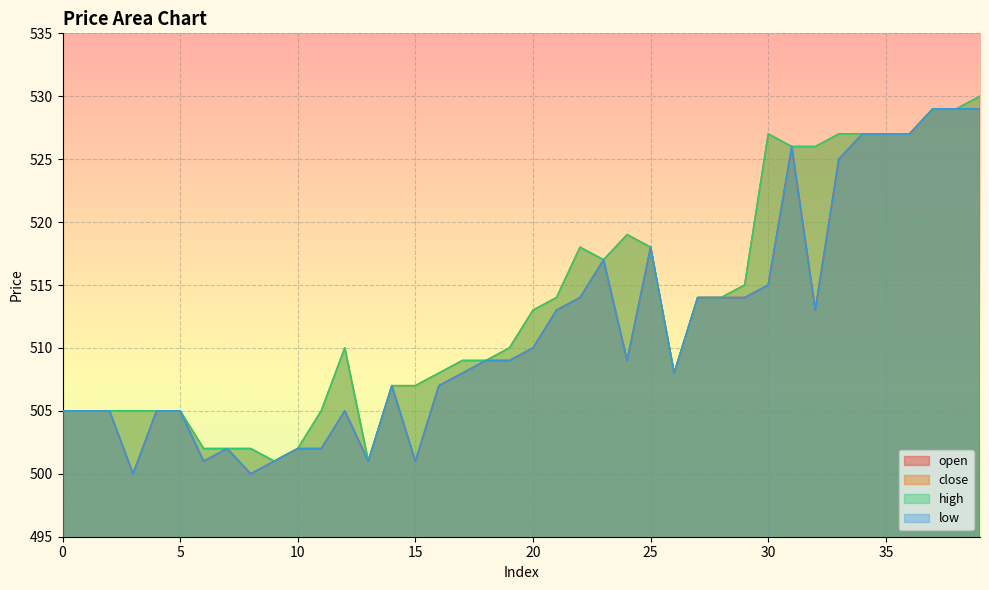

At 11, list the series in order from smallest to largest.

open, low, close, high